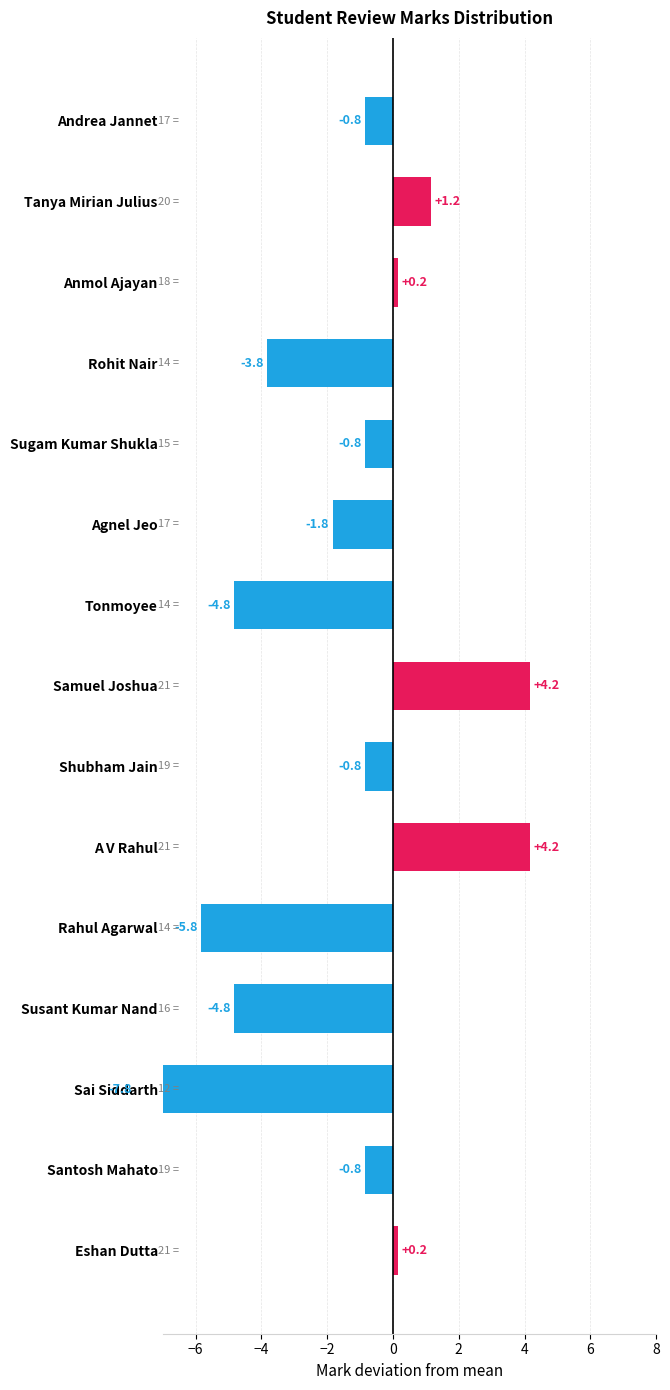

How many categories are shown in the chart?

15